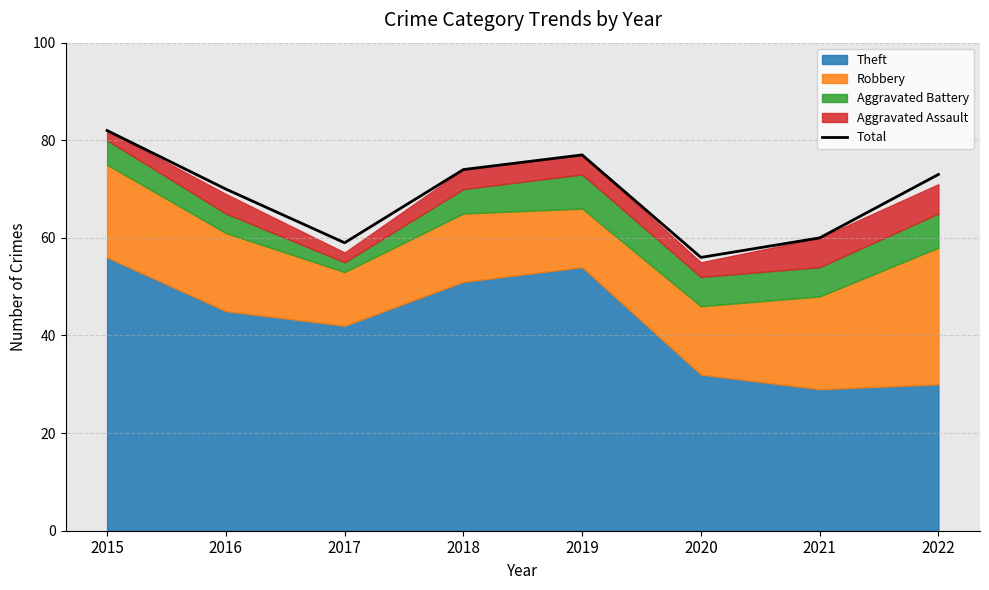

Where is the first local minimum?

2017